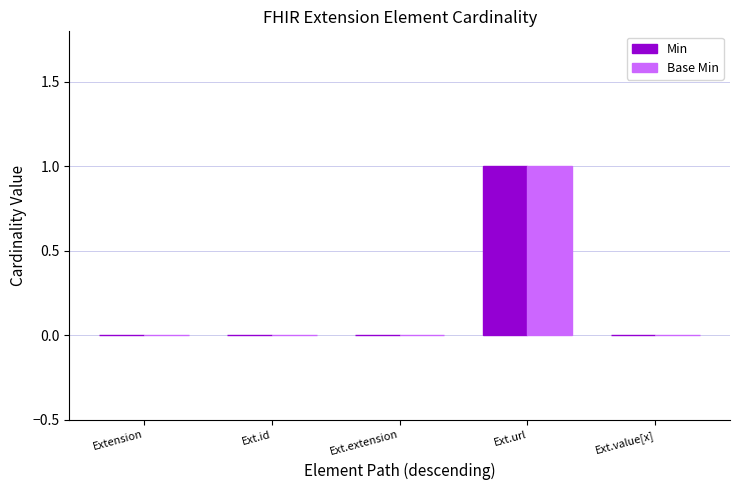

Is the value of Min at Ext.extension greater than the value of Base Min at Ext.url?

No